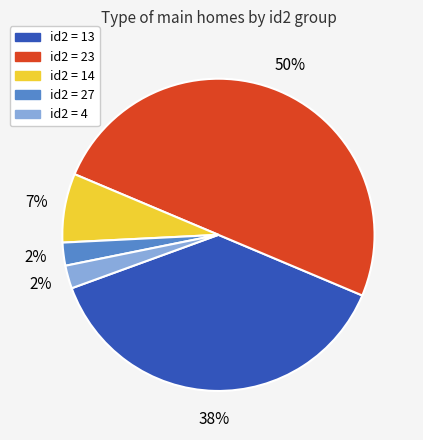

To the nearest percent, what is the difference between the largest and smallest slice percentages?

48%